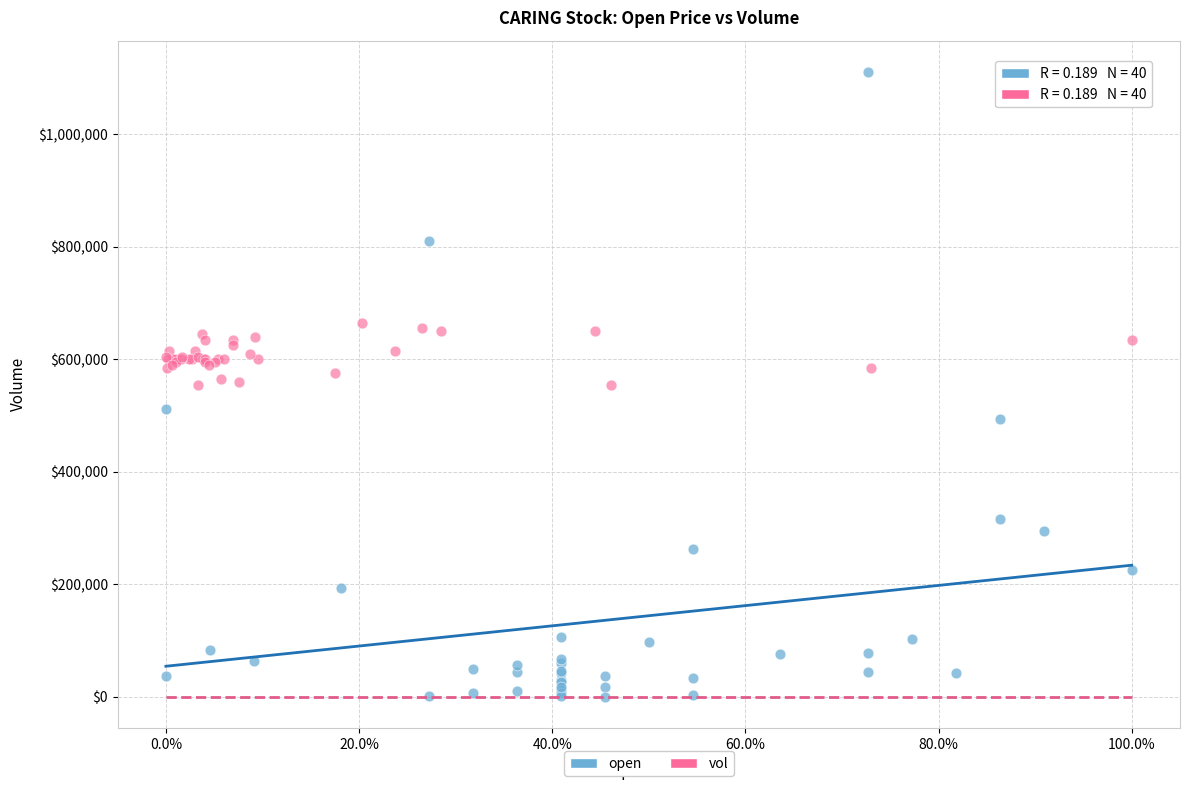

Which series has the largest Y range (max minus min)?

open